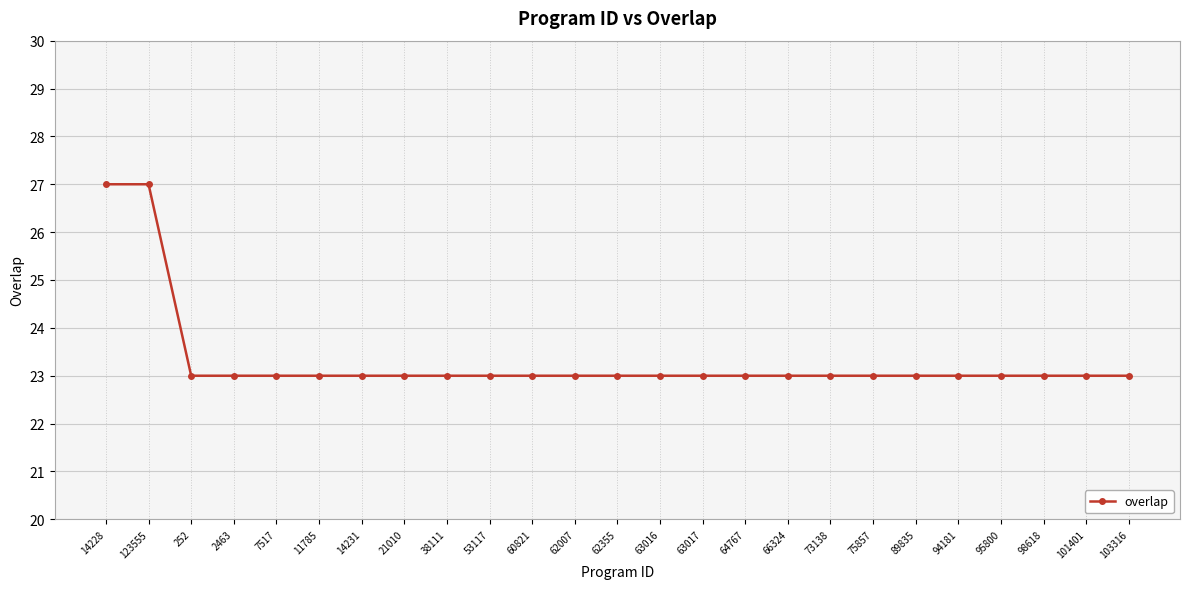

True or false: the data shows 23 at 62355.

True